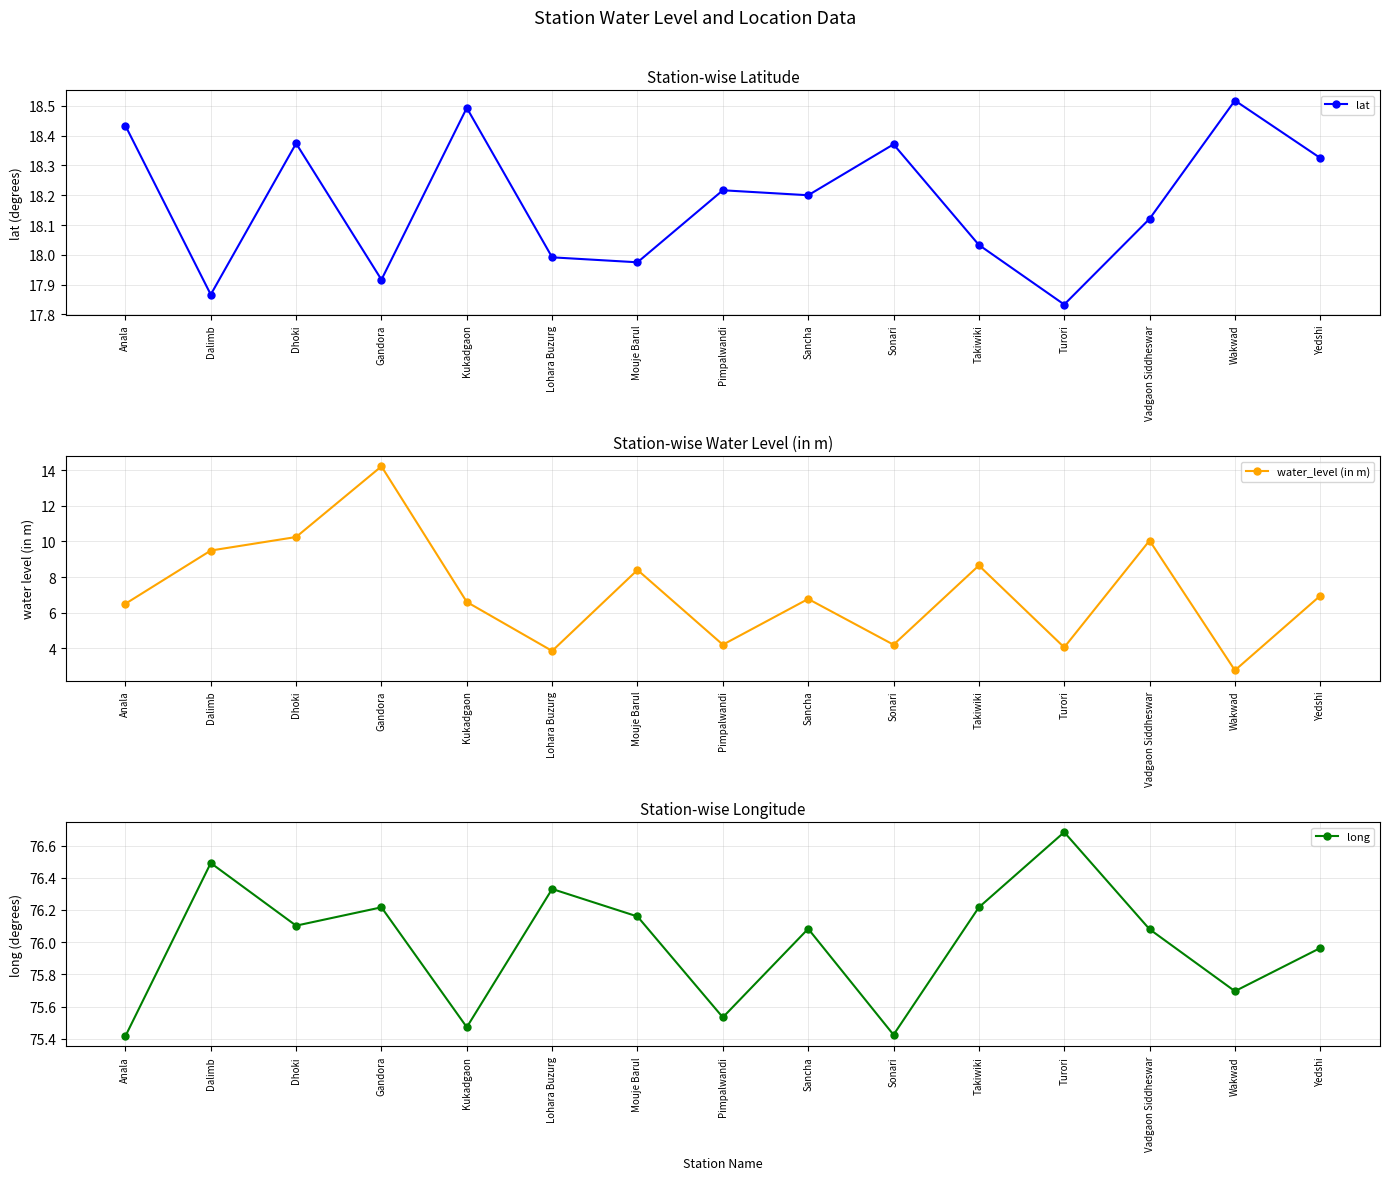

What is the difference between the long values at Pimpalwandi and Dalimb?

1.0